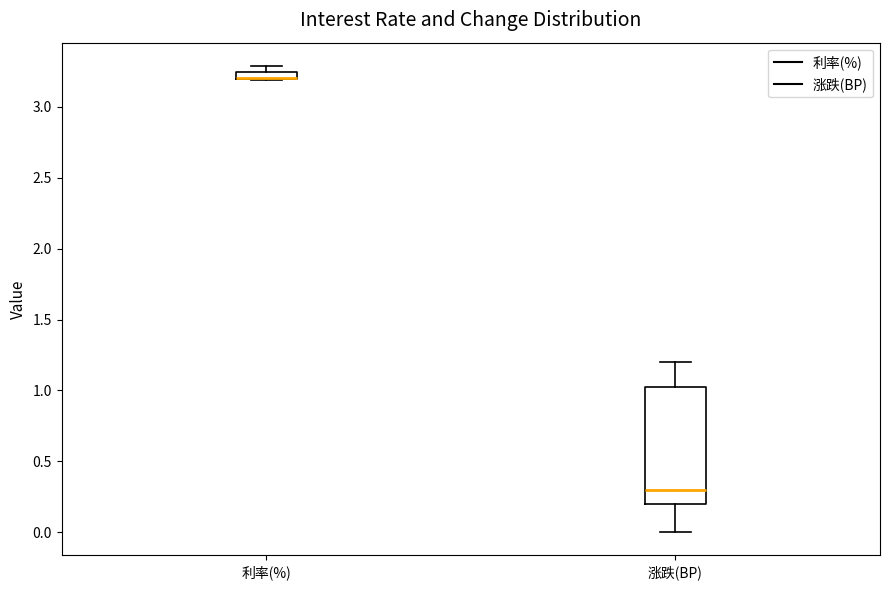

Comparing the boxes themselves (not the whiskers), which one is the tallest?

涨跌(BP)